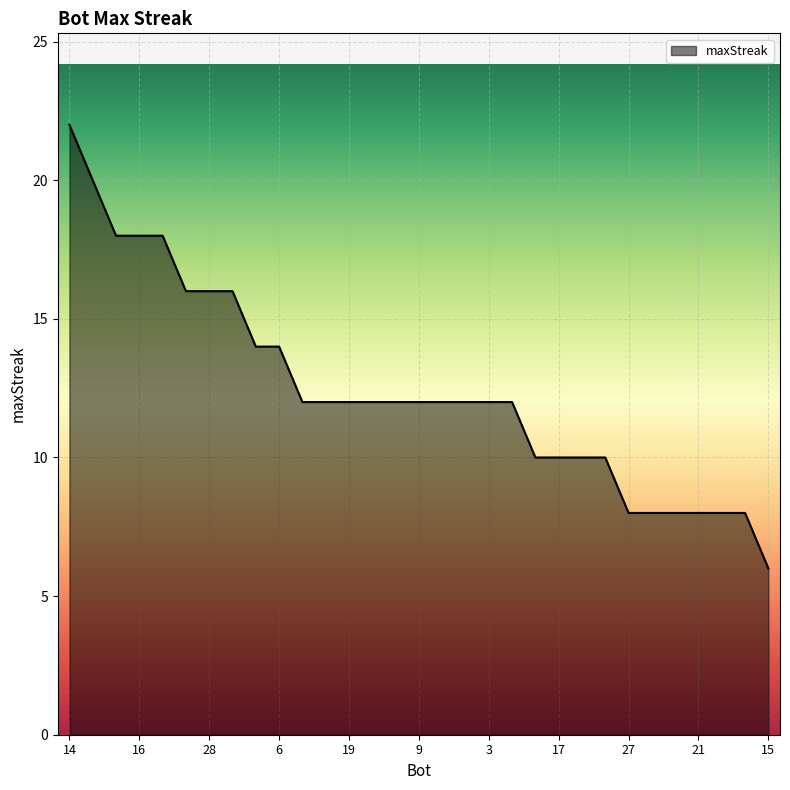

What is the smallest value displayed?

6